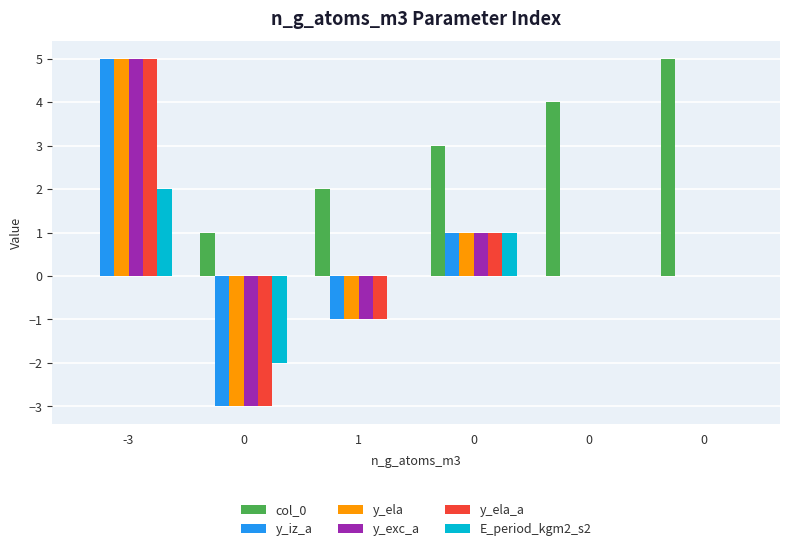

How many categories are shown in the chart?

6